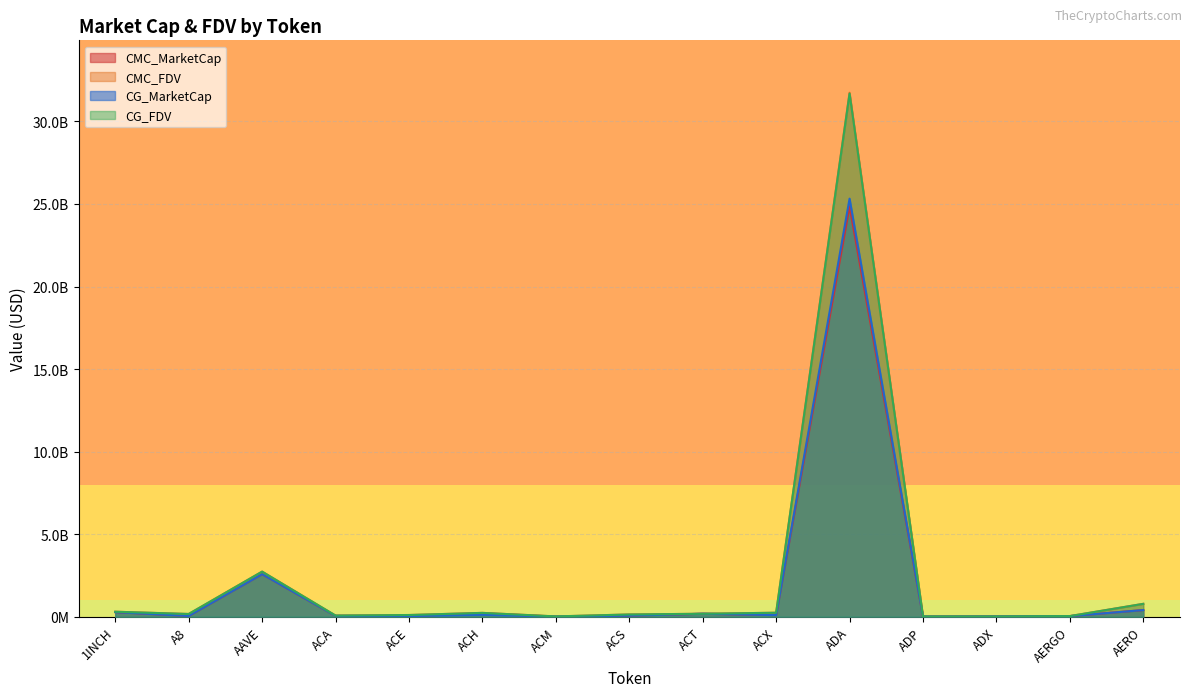

Count the number of data series in this chart.

4